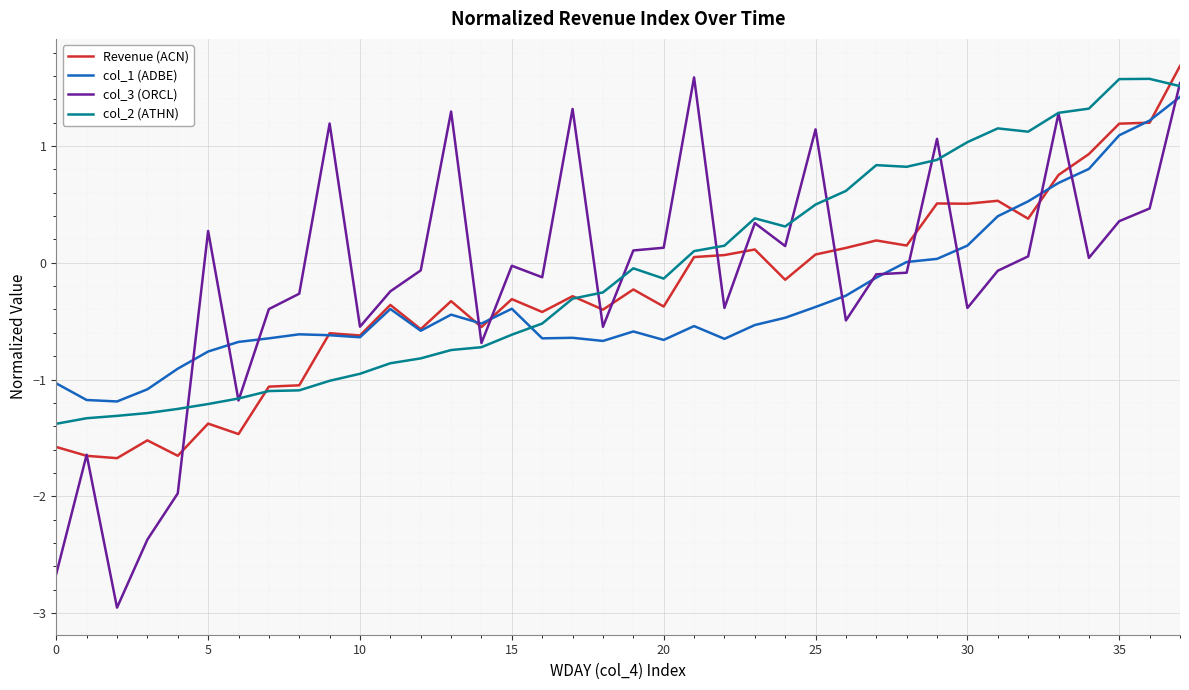

How many times do Revenue (ACN) and col_2 (ATHN) cross each other?

3